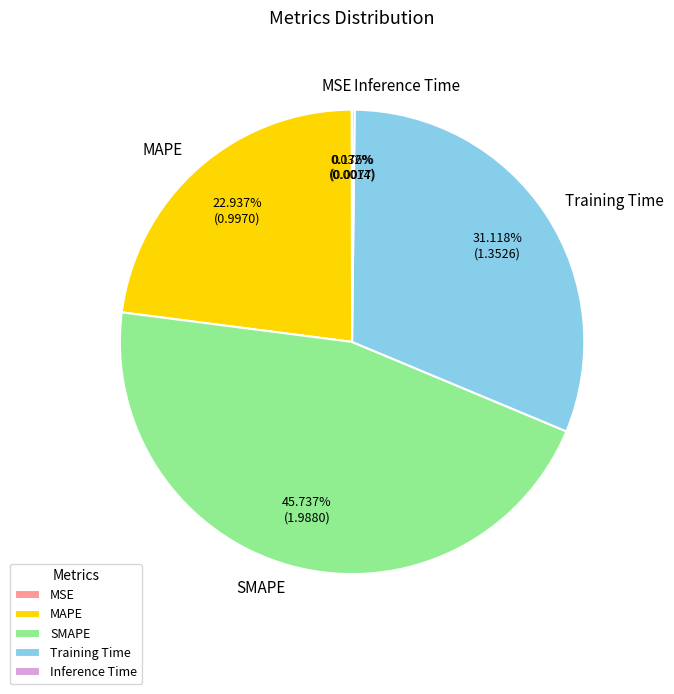

Do MAPE and Training Time together represent more than half of the pie?

Yes